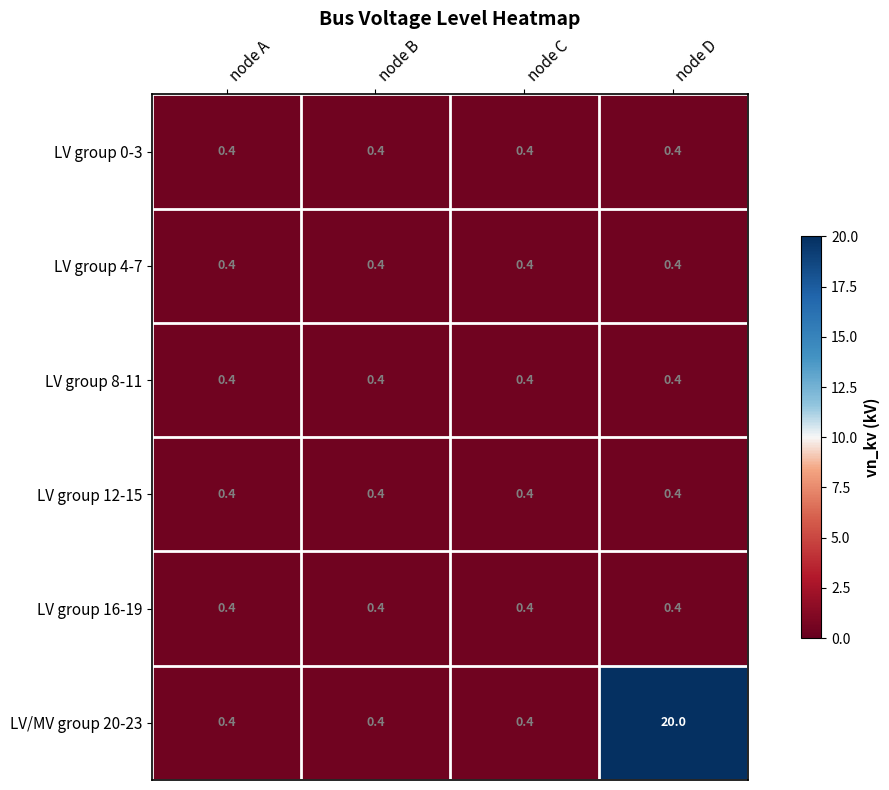

Count the number of categories in the chart.

4